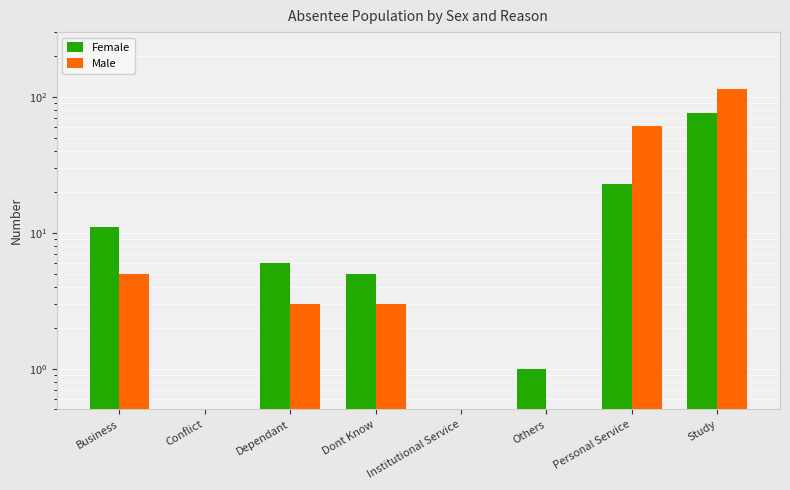

Which series has the largest range (max minus min)?

Male